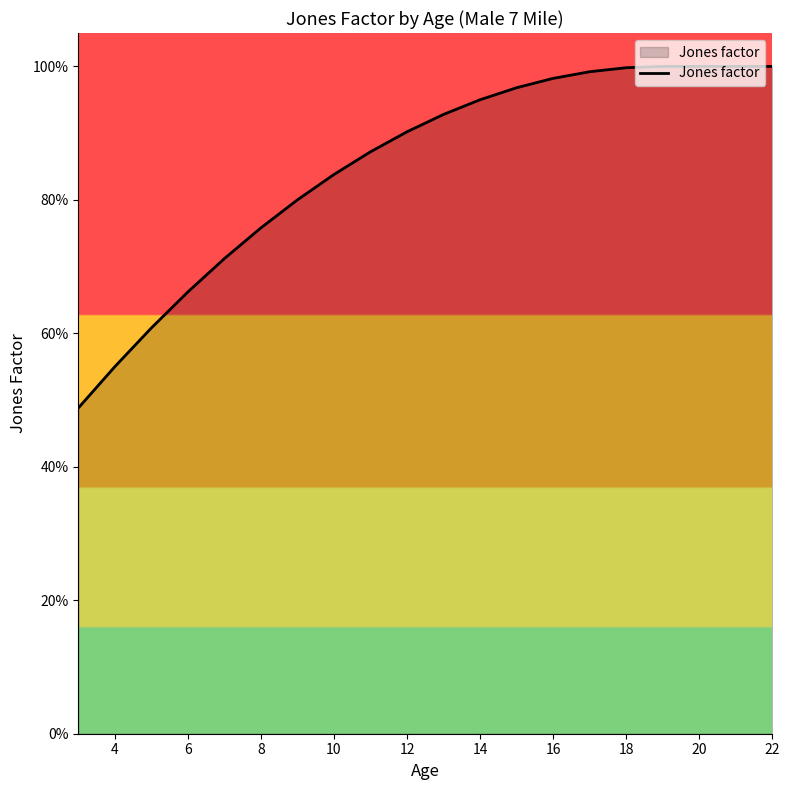

Is this an area chart (filled region under the line)?

Yes